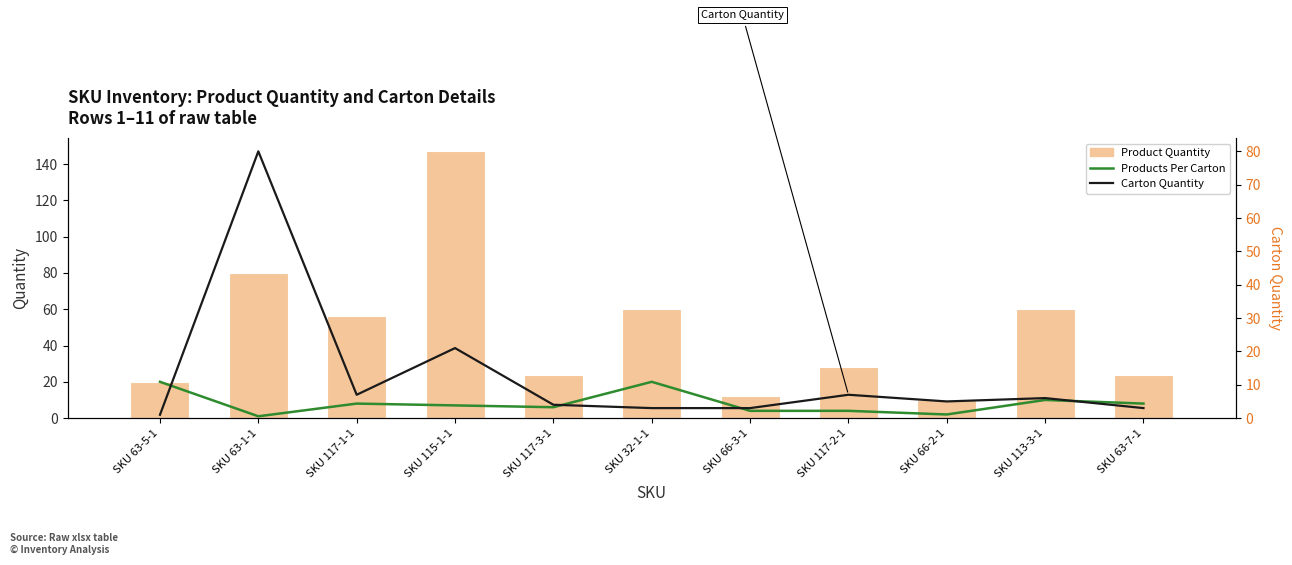

At which category does the chart reach its peak across all series?

SKU 115-1-1